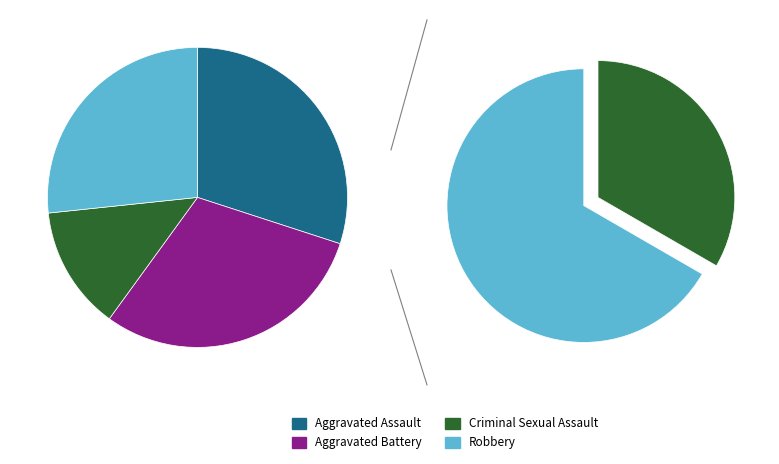

Approximately how many times larger is the value at Aggravated Battery compared to Aggravated Assault?

1.0